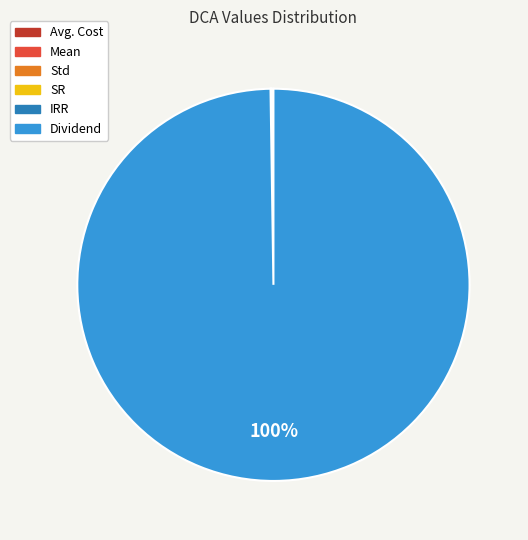

The Dividend slice represents 100% of the pie. True or false?

True